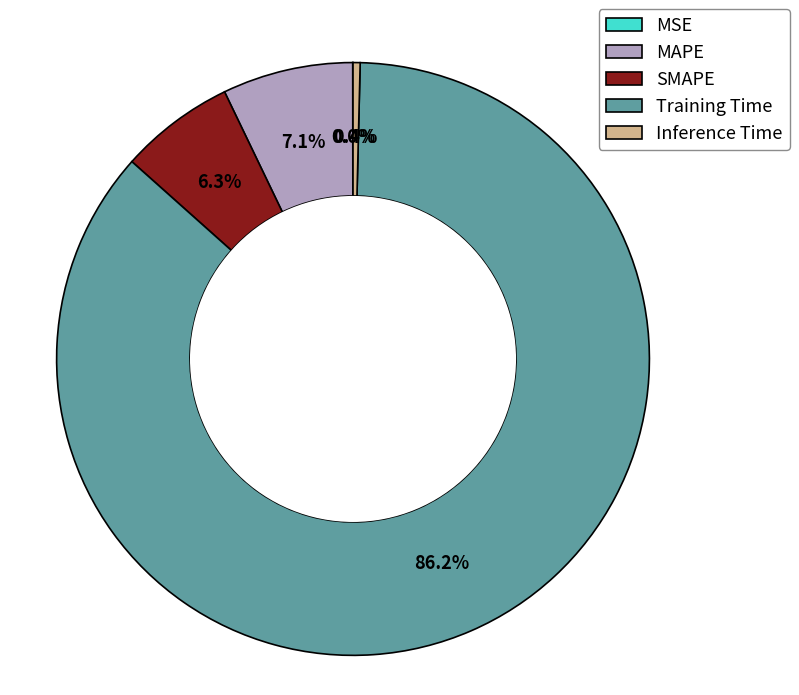

Which has a higher value, MAPE or Inference Time?

MAPE